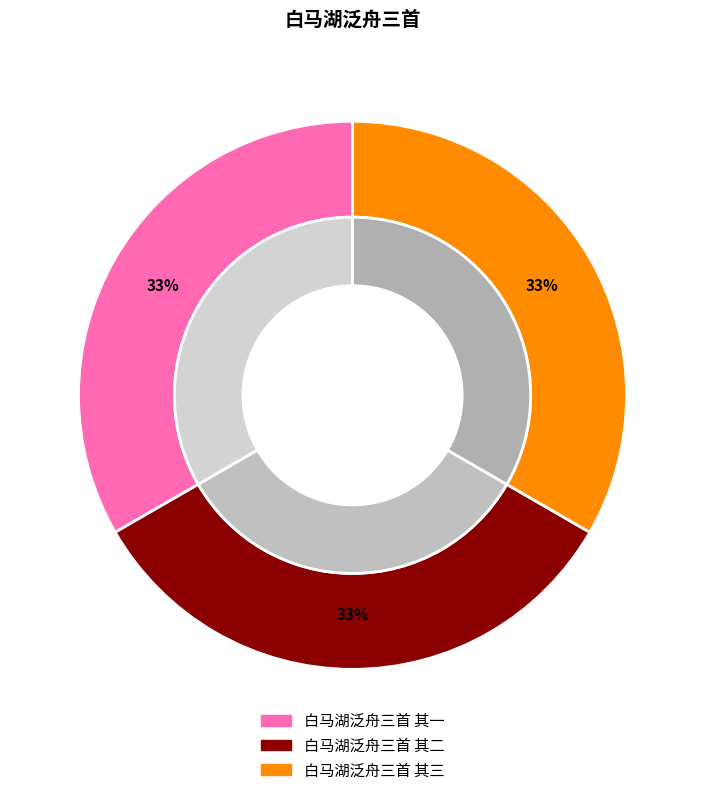

Is it true that 白马湖泛舟三首 其二 is 33% of the pie?

True